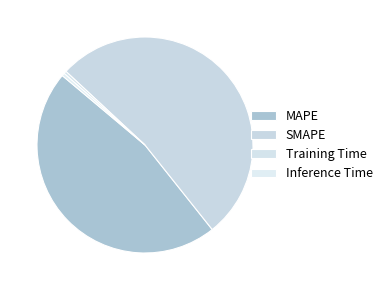

Between Inference Time and MAPE, which is larger?

MAPE